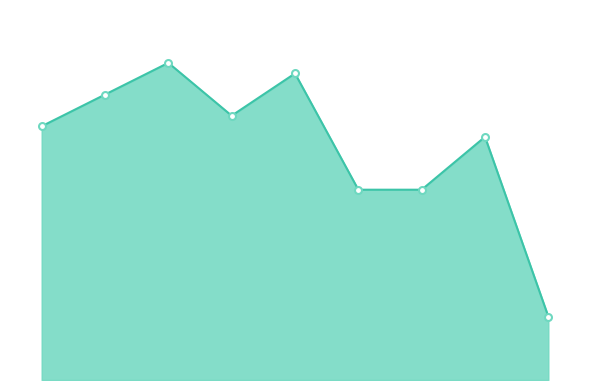

True or false: there are more than 2 points higher than both neighbors.

True